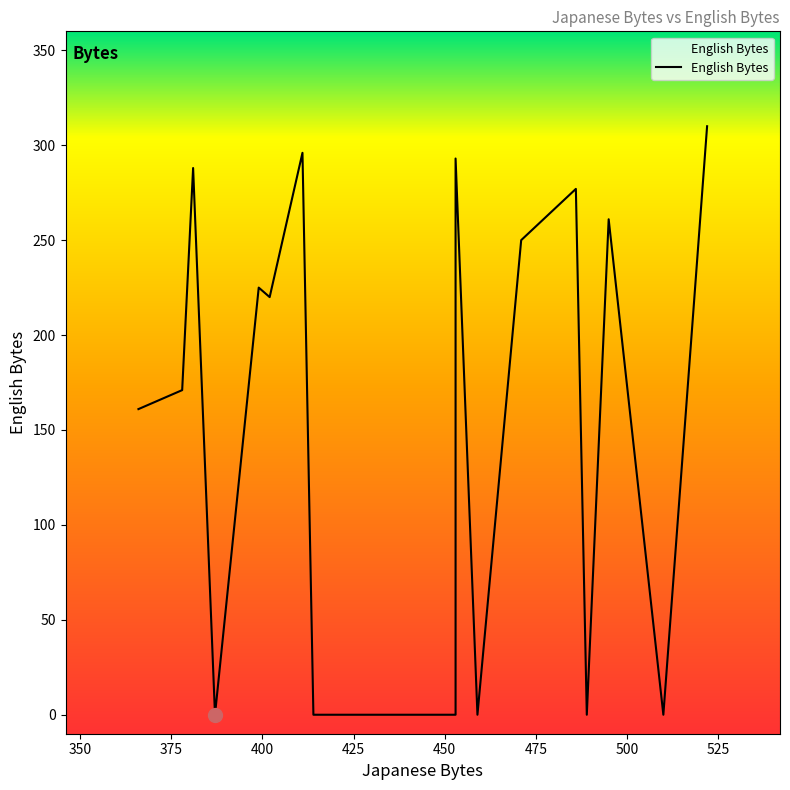

True or false: the data shows 261 at 495.

True